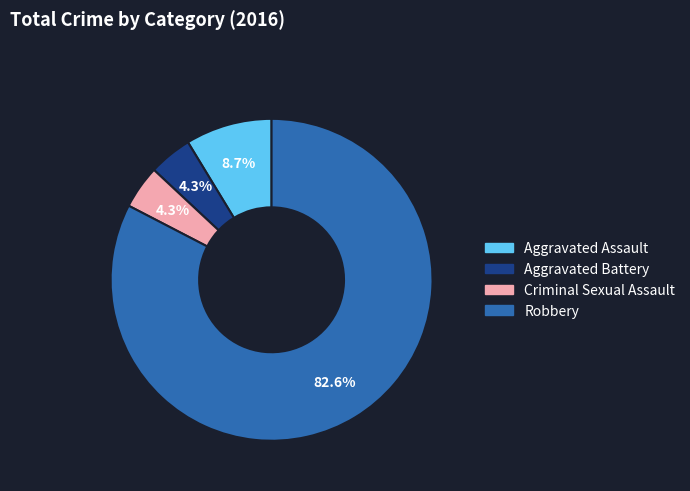

What is the total percentage of Aggravated Battery and Aggravated Assault?

13.0%